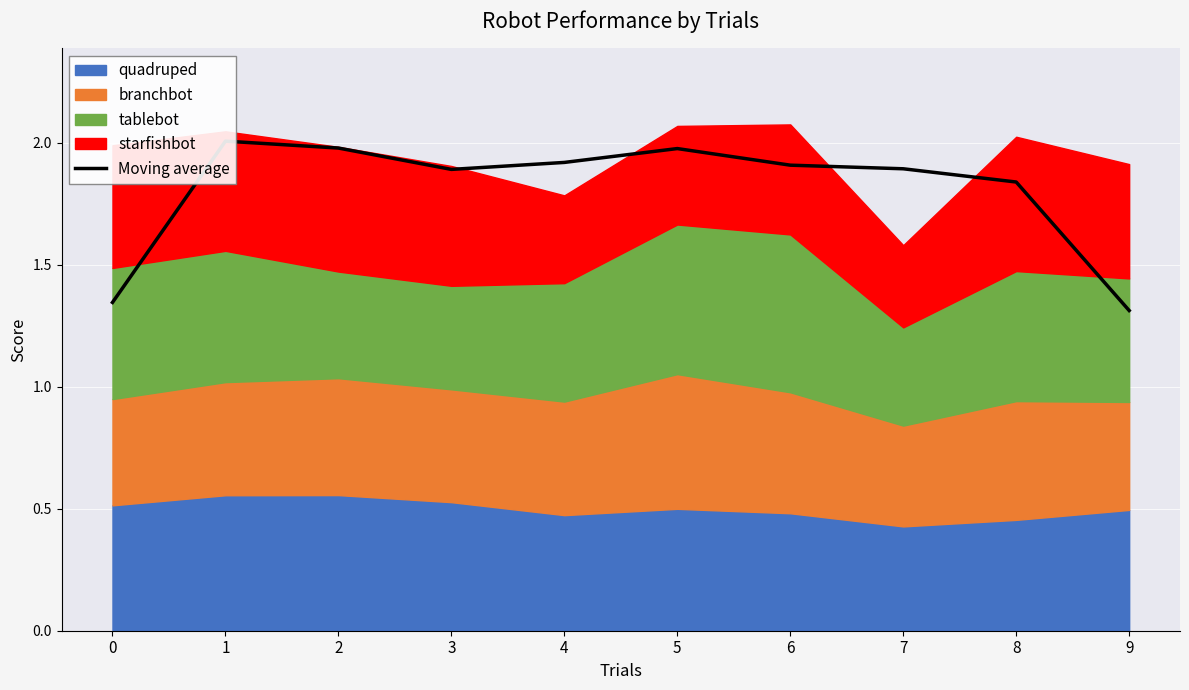

True or false: the data shows 3.2 at 4.

False